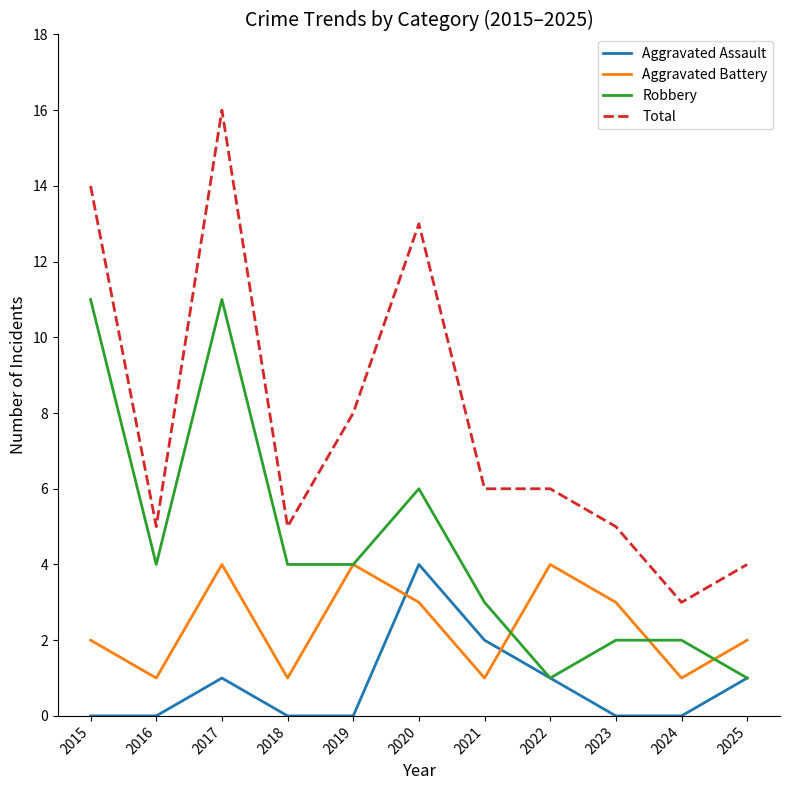

What is the average value of the Robbery series?

4